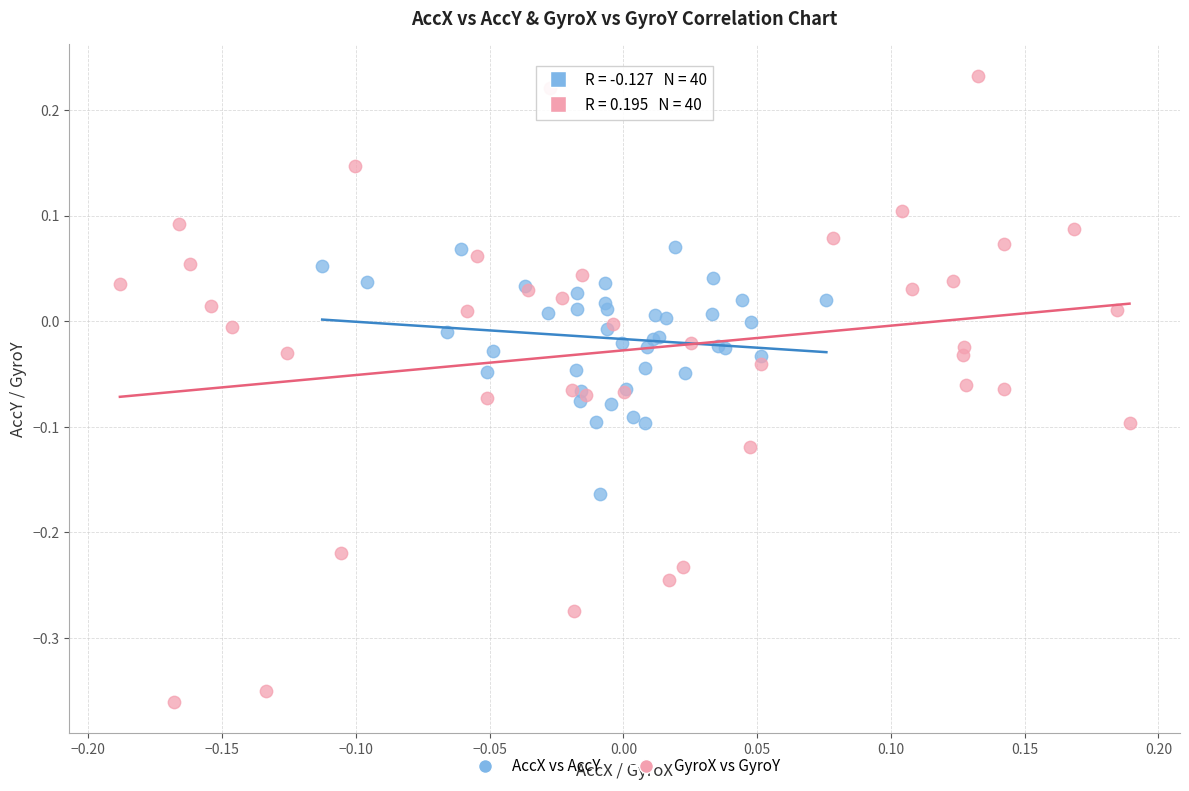

Which series reaches the minimum Y coordinate?

GyroX vs GyroY